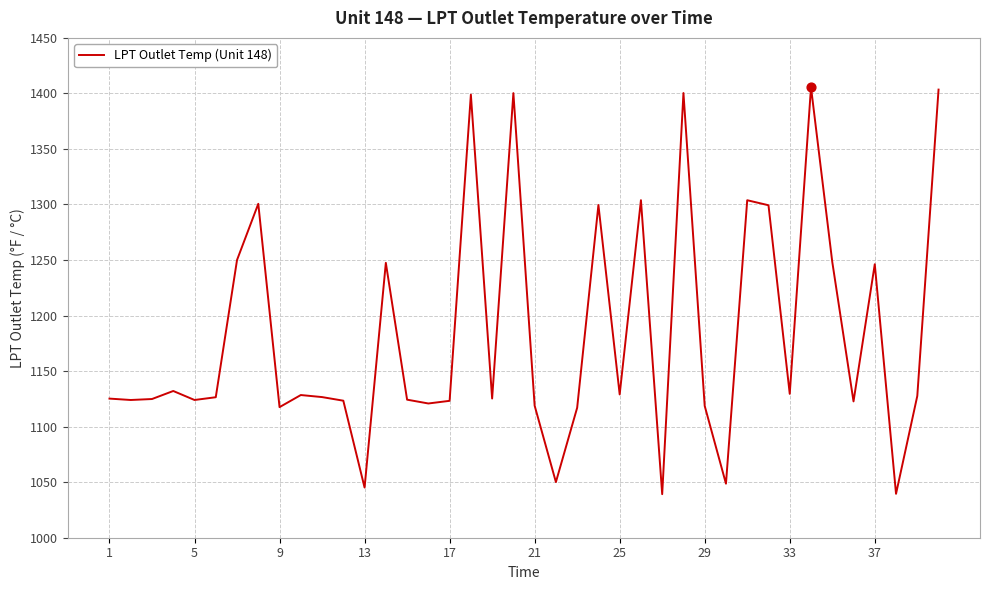

What is the greatest value displayed?

1405.5